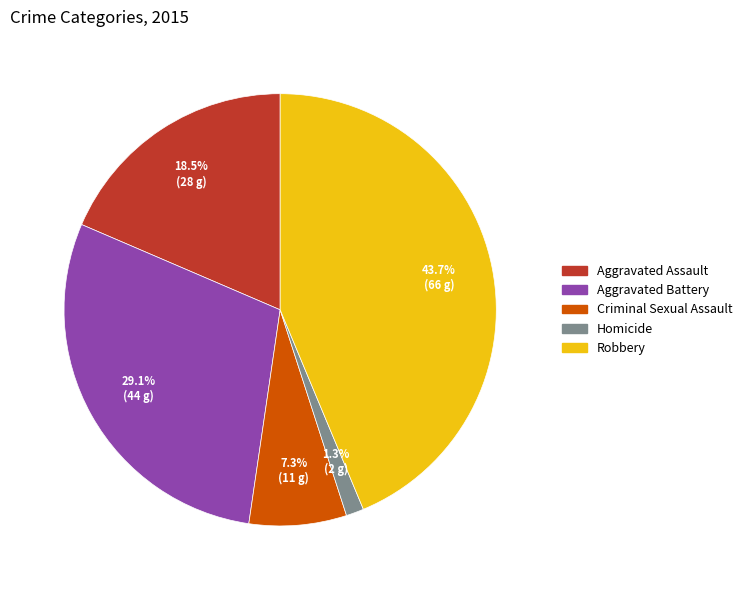

What is the smallest slice in the pie chart?

Homicide